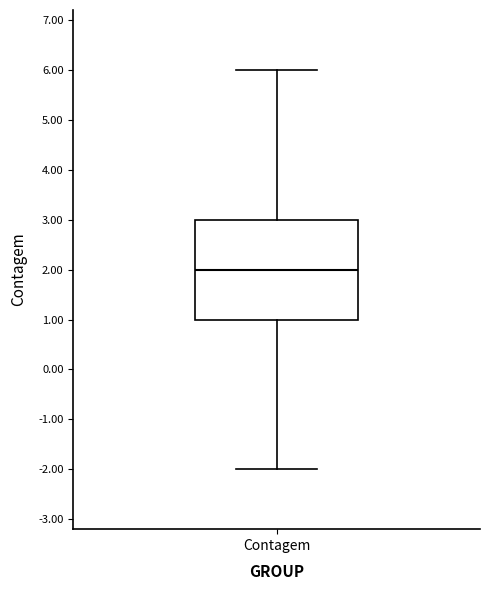

Transcribe this box plot: give where the median line is, the range the box spans, and where the two whiskers end, as read against the y-axis. The values are not printed on the chart, so give them approximately, as read against the axis.

median 2, box 1 to 3, whiskers -2 to 6